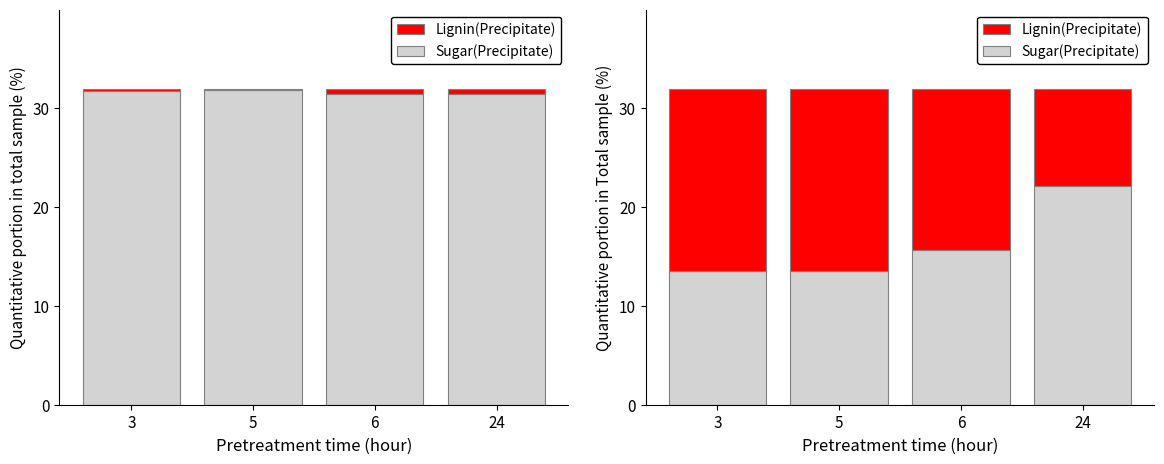

What is the sum of the Lignin(Precipitate) values at 5 and 6?

34.8